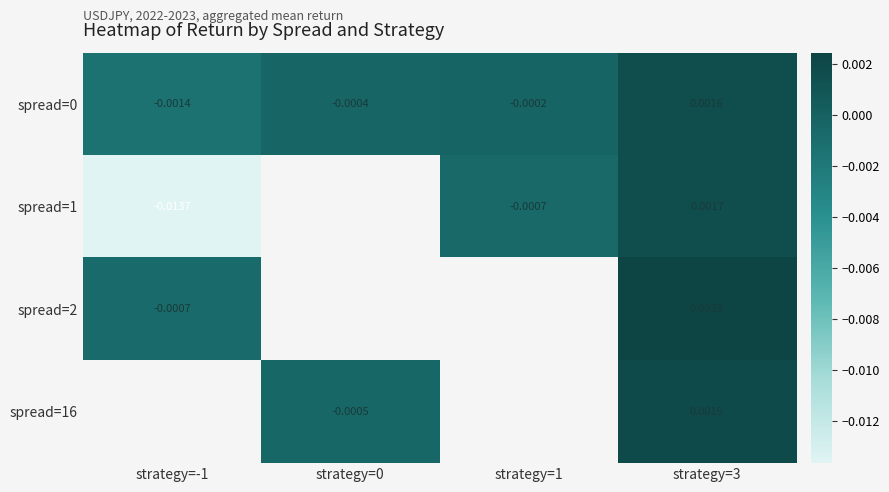

Count the number of categories in the chart.

4